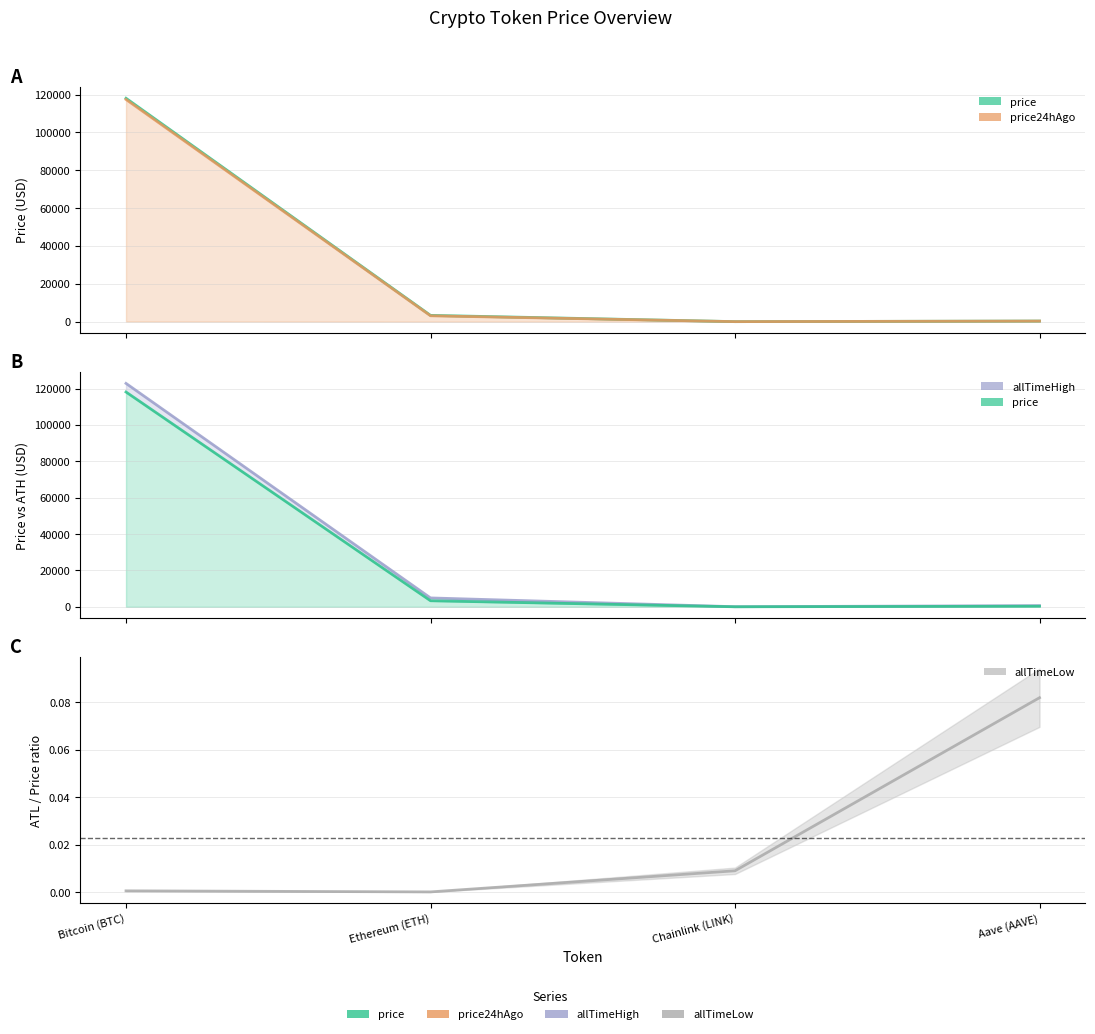

What is the difference between the maximum and minimum values in the allTimeLow series?

0.1